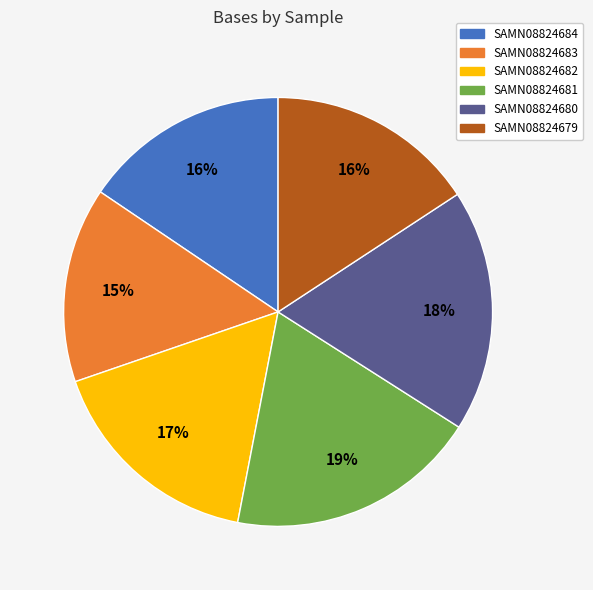

How many slices are in this pie chart?

6